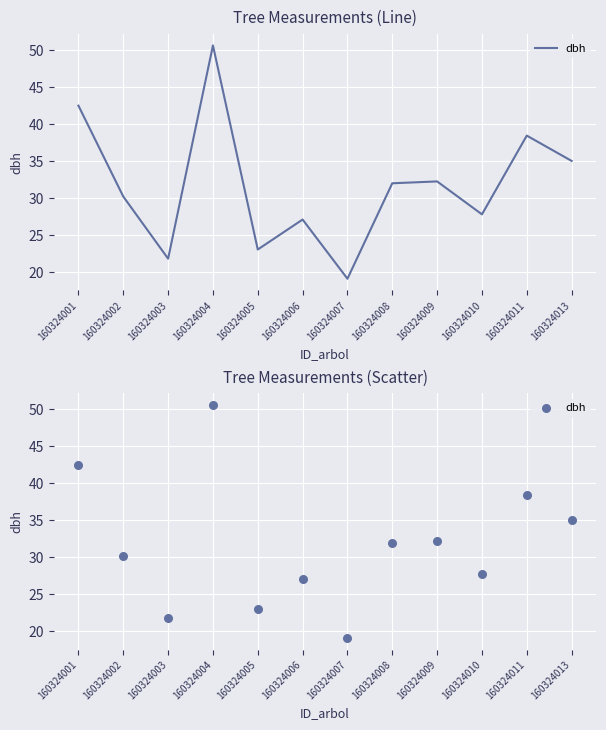

What is the change in value from 160324011 to 160324013?

-3.4